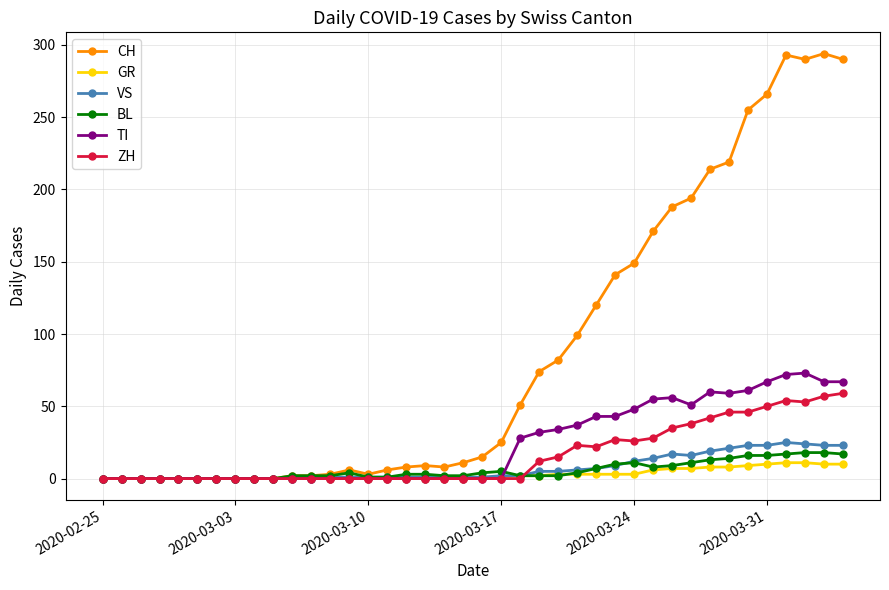

At how many categories does at least one series exceed 259?

5